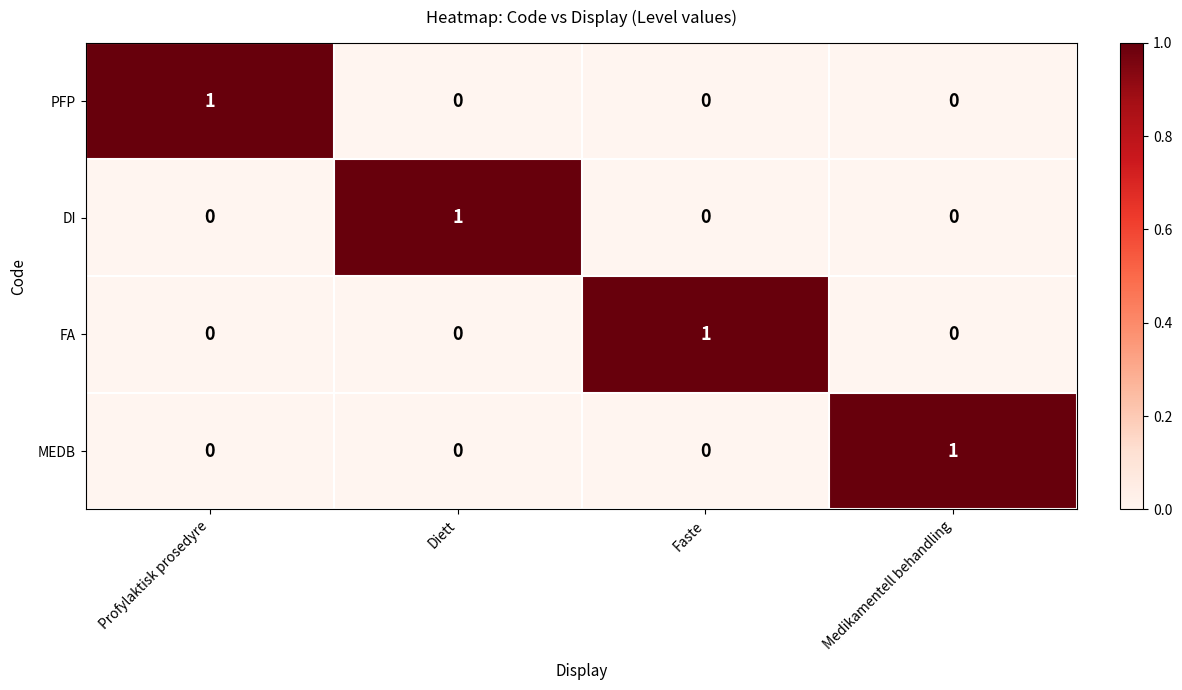

At how many categories does at least one series exceed 0?

4